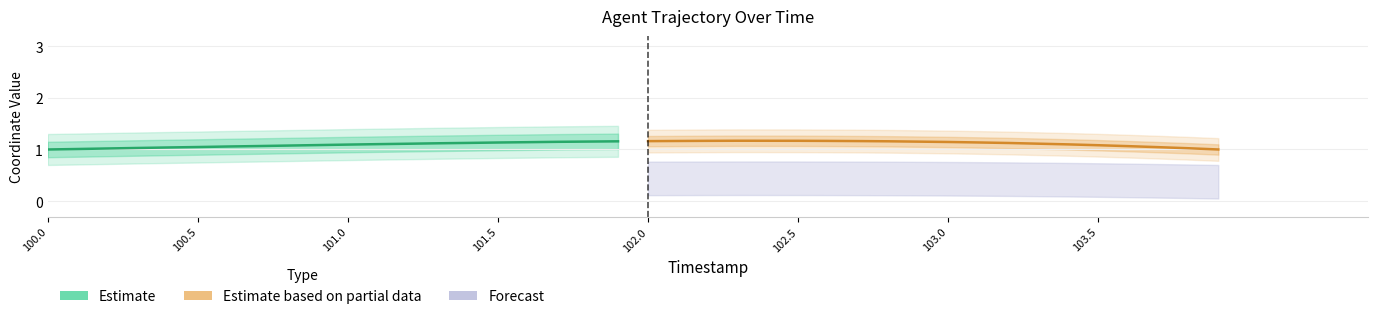

What is the maximum value shown in the chart?

1.2